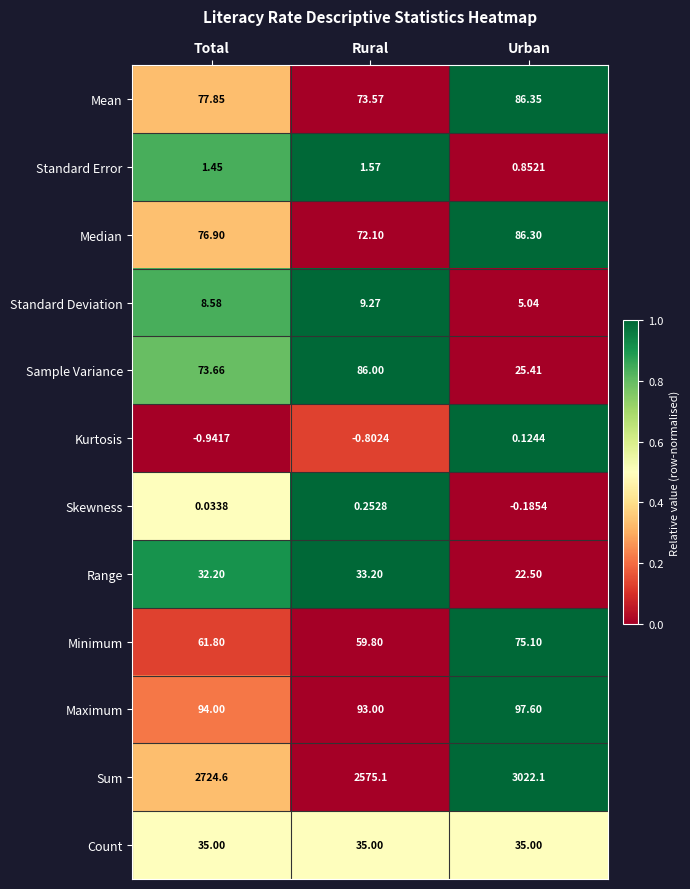

List the series in order of their peak value, lowest first.

Kurtosis, Skewness, Standard Error, Standard Deviation, Range, Count, Minimum, Sample Variance, Median, Mean, Maximum, Sum